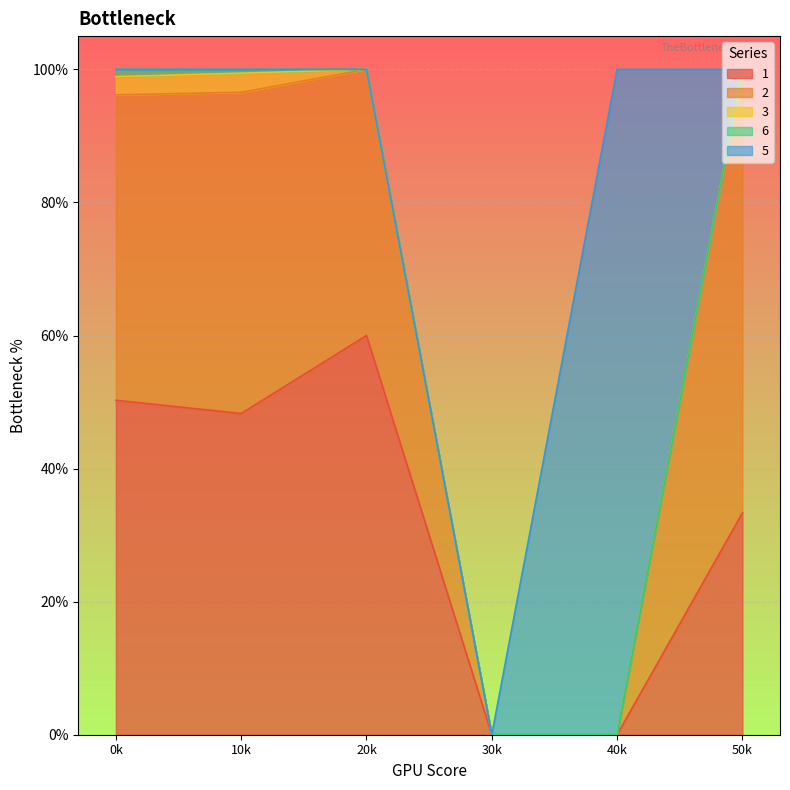

How many data points does each series have?

6